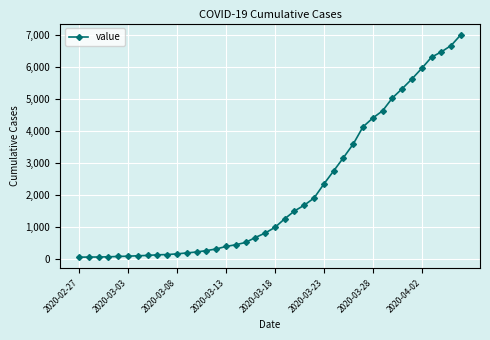

How many lines are shown in the chart?

1